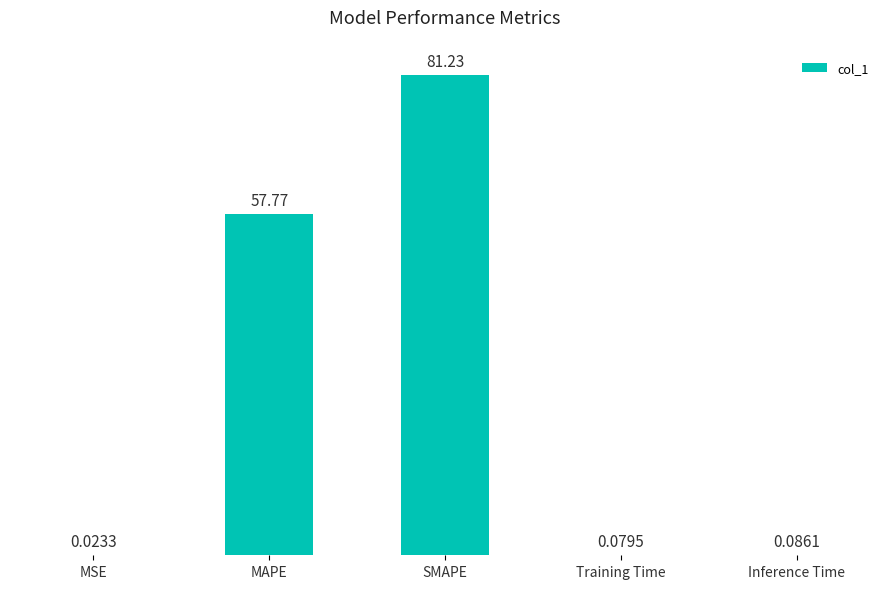

At which category does the chart reach its peak across all series?

SMAPE